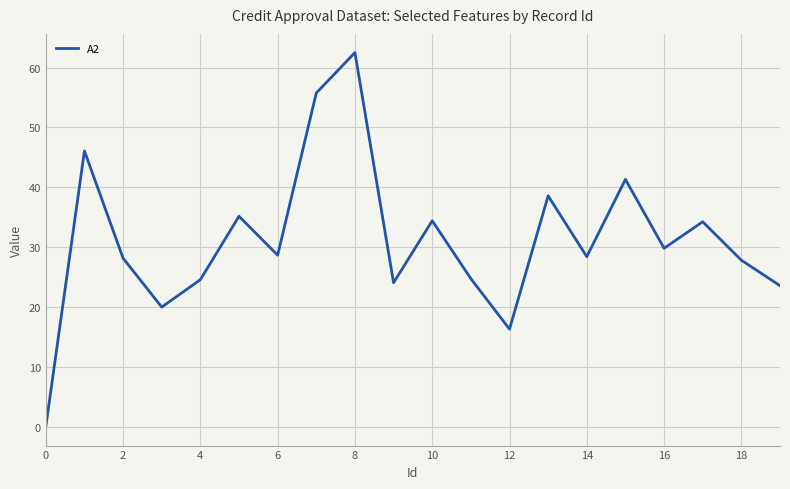

How many positive values are there?

19